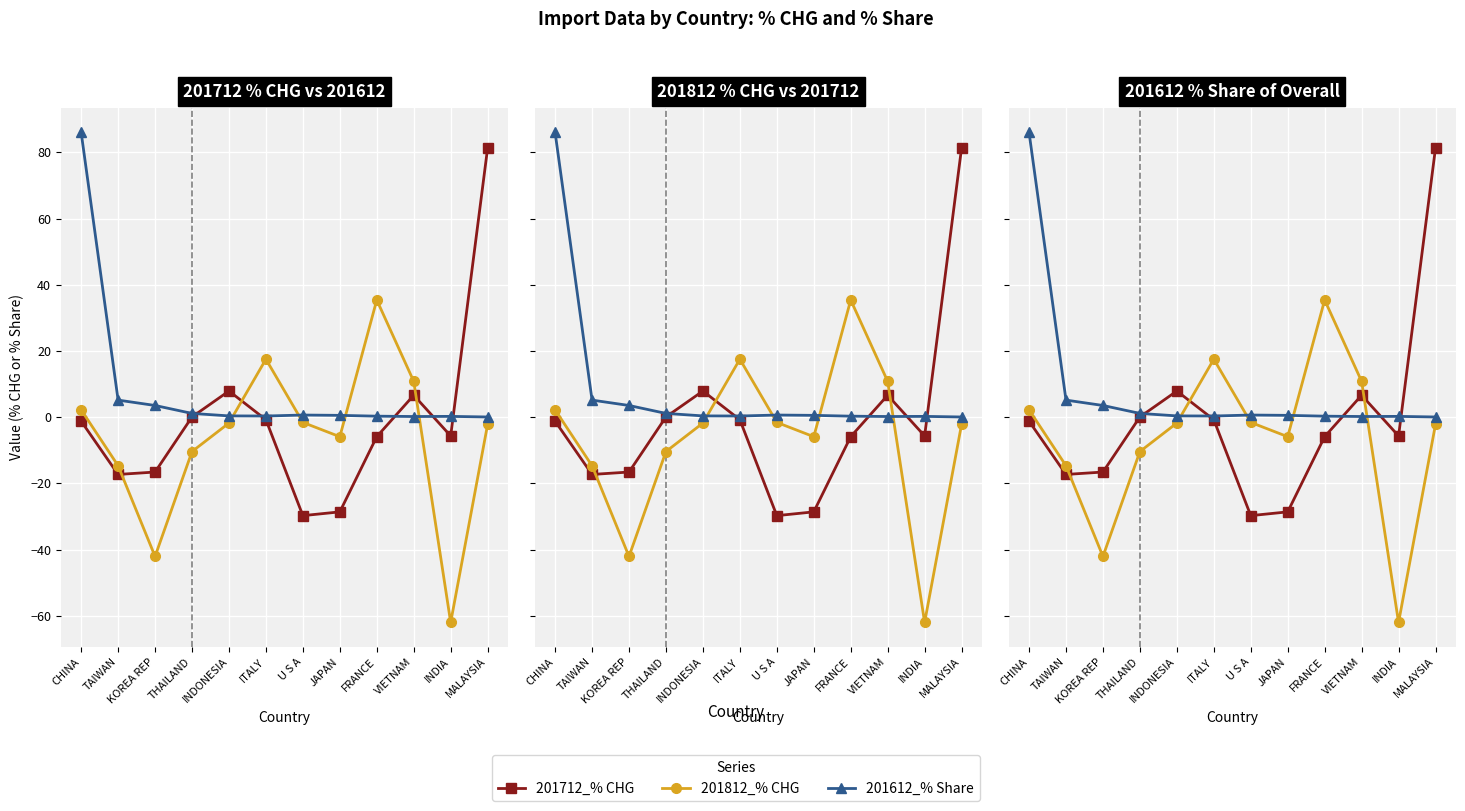

Where does the 201812_% CHG series first go above -1?

CHINA